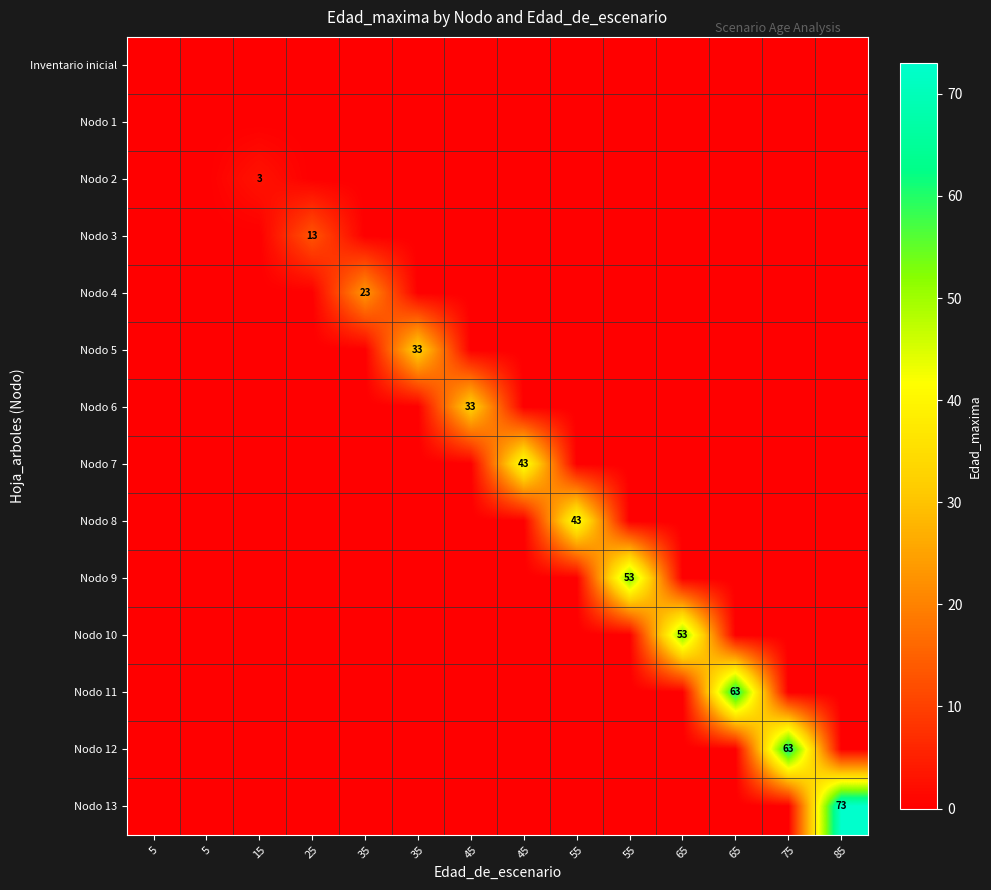

What is the difference between the maximum and minimum values in the Nodo 5 series?

33